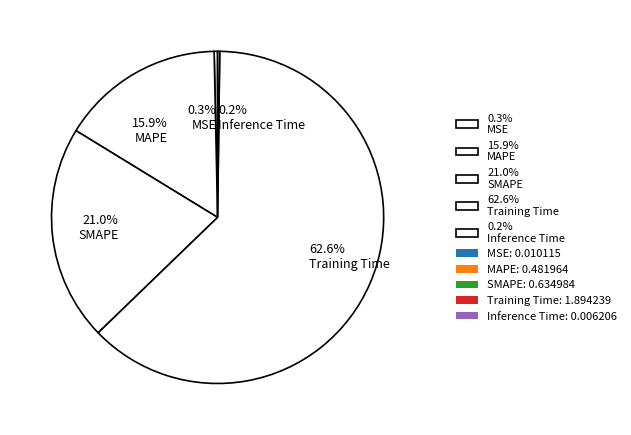

Does 15.9% MAPE account for over 50% of the chart?

No